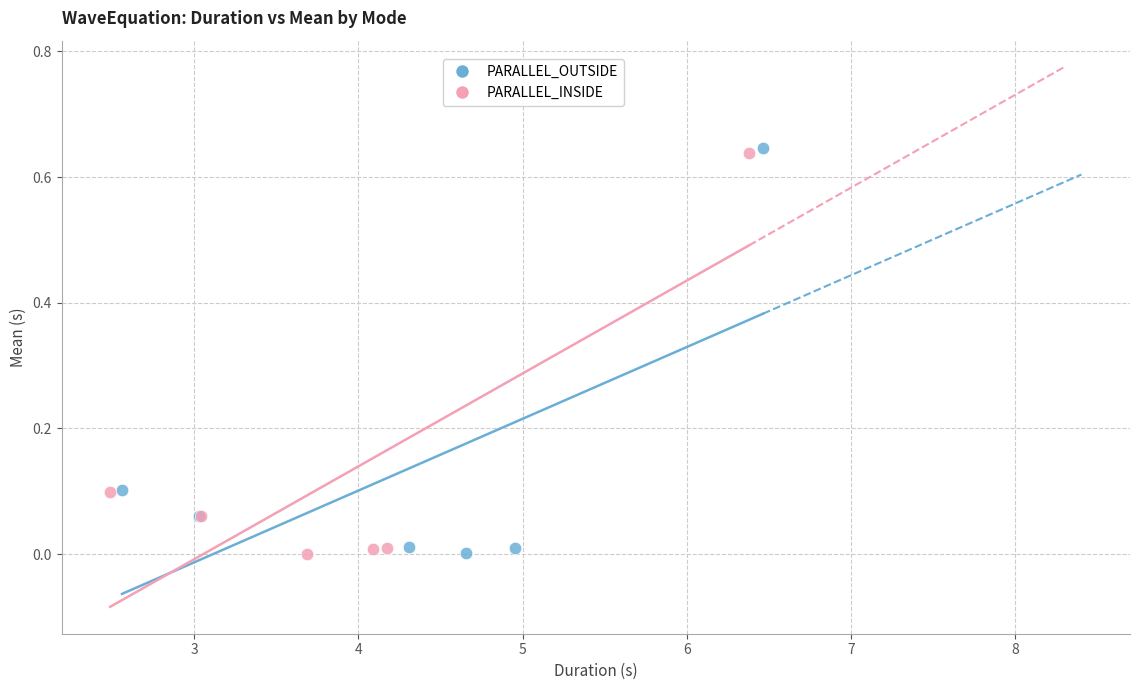

Which series has the widest spread of Y values?

PARALLEL_OUTSIDE